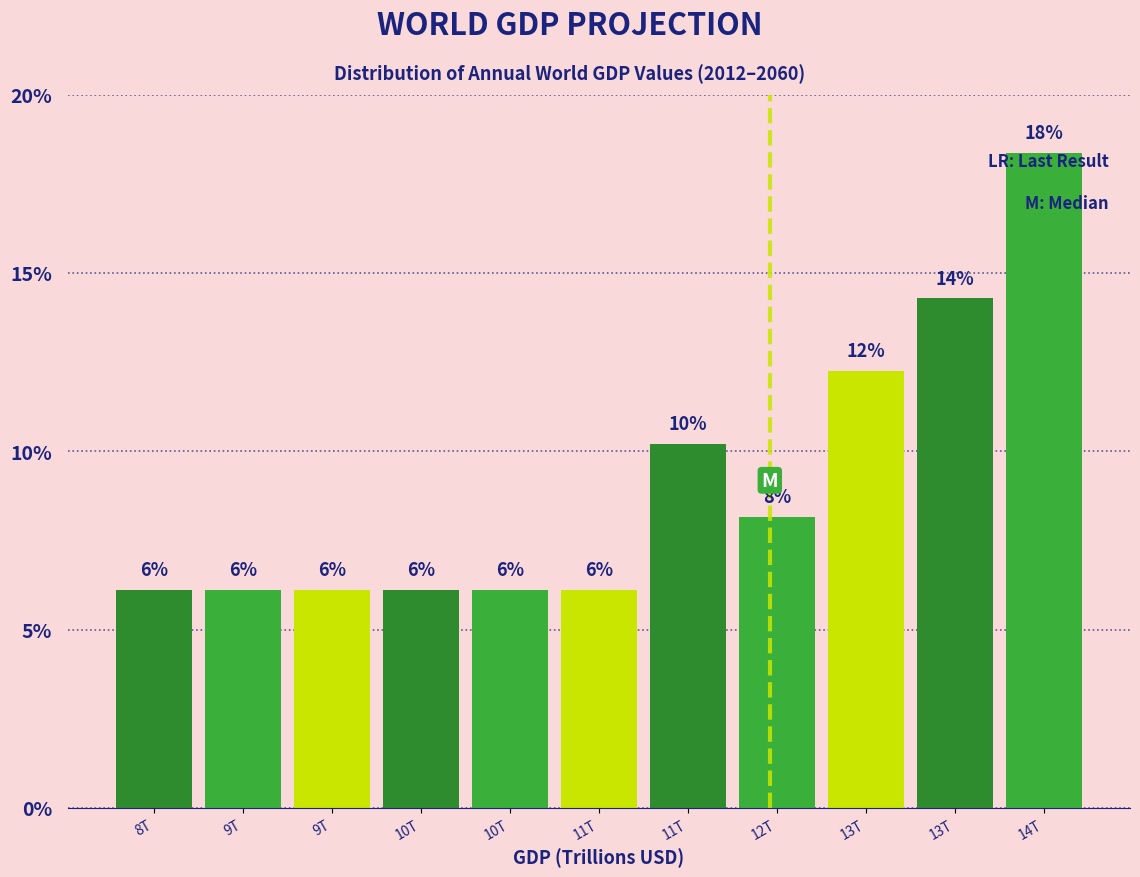

Does the chart contain any negative values?

No